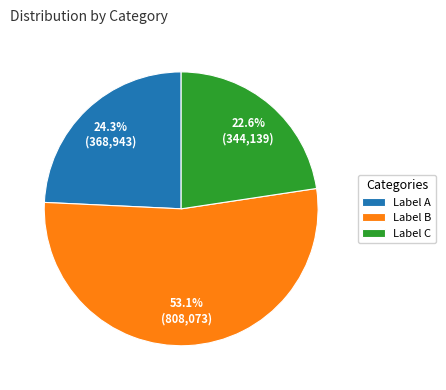

Is there a majority slice in this chart?

Yes